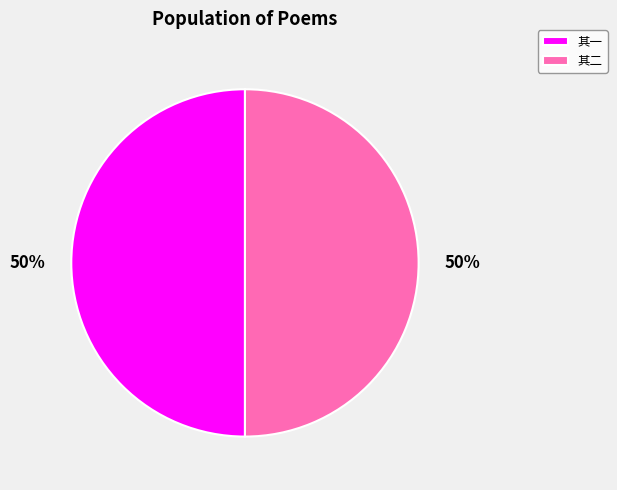

To the nearest percent, what is the average slice percentage?

50%